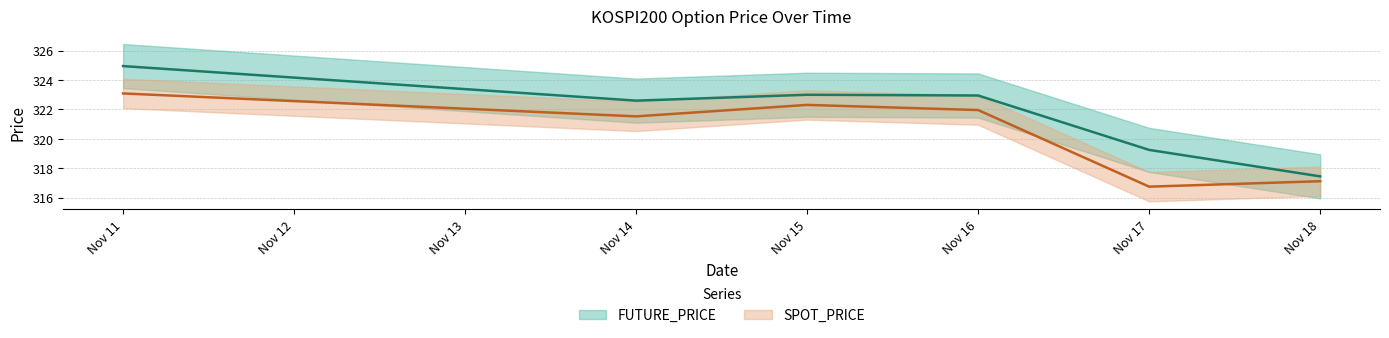

At which category is the sum across all series the highest?

Nov 11